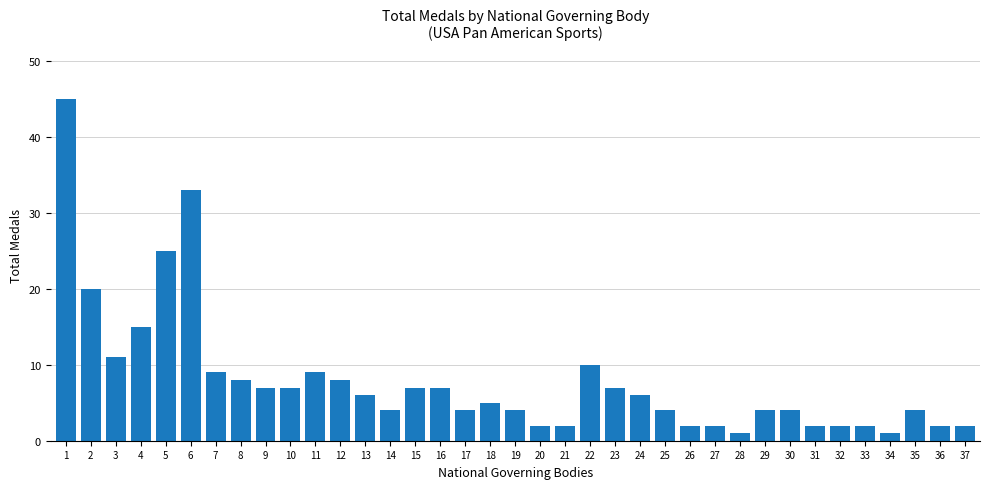

Is it true that the value at 17 is 4?

True